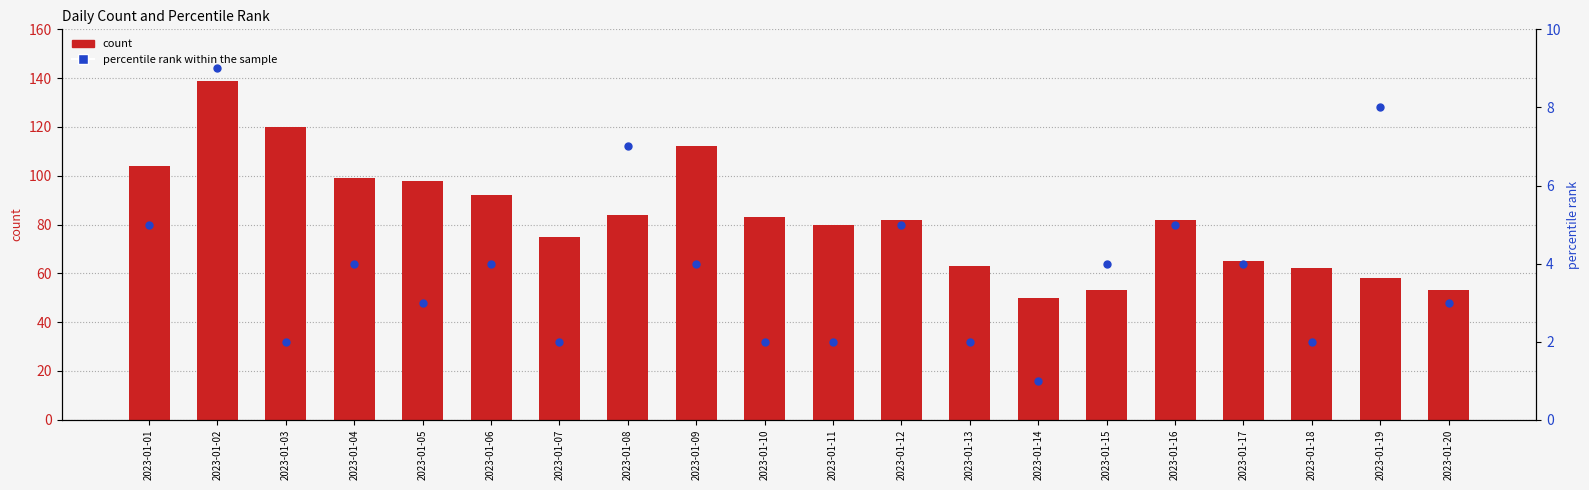

Which series contains the highest Y value?

count